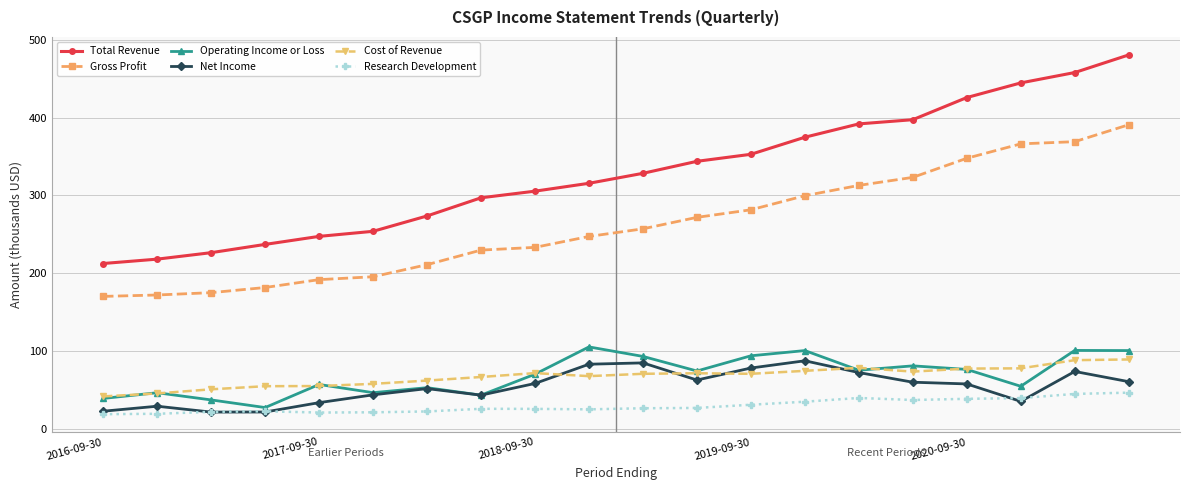

What is the lowest value of the Research Development series?

19.4